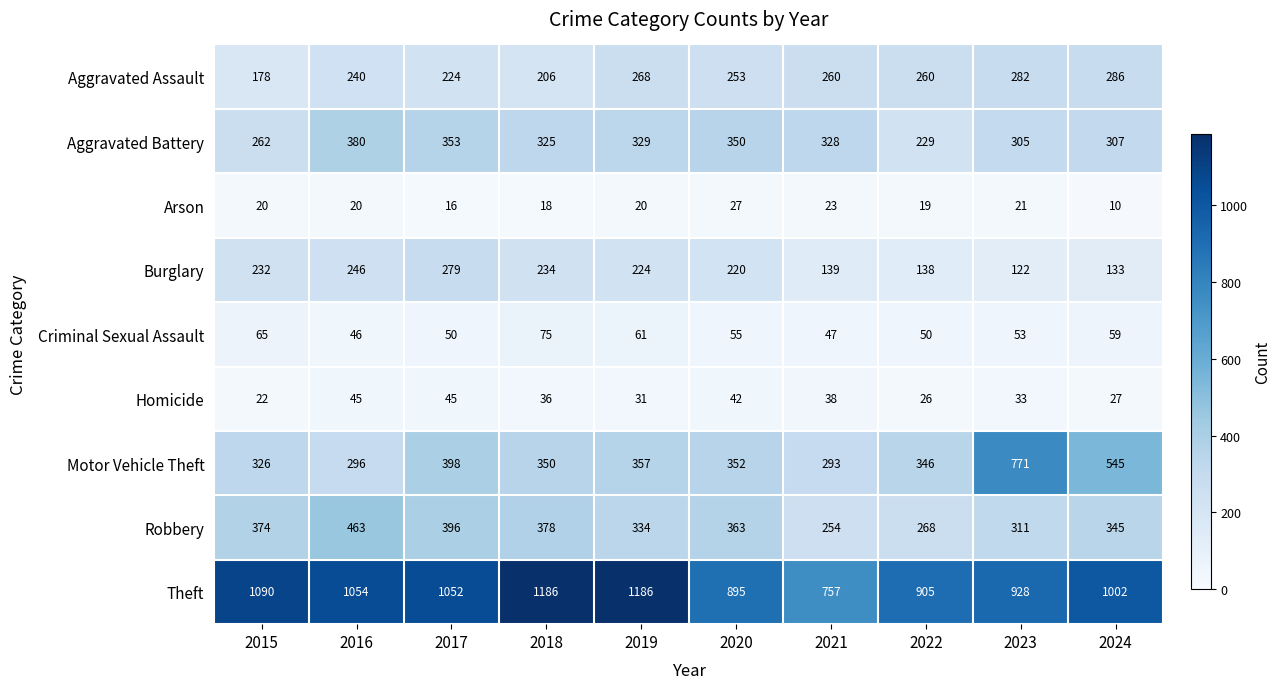

The value of Burglary at 2024 is 71. True or false?

False